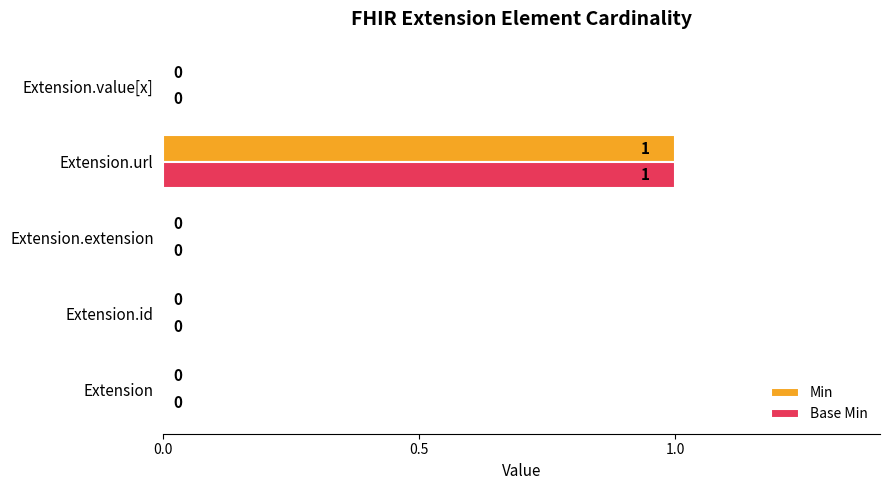

What are all the series names shown in the legend?

Min, Base Min